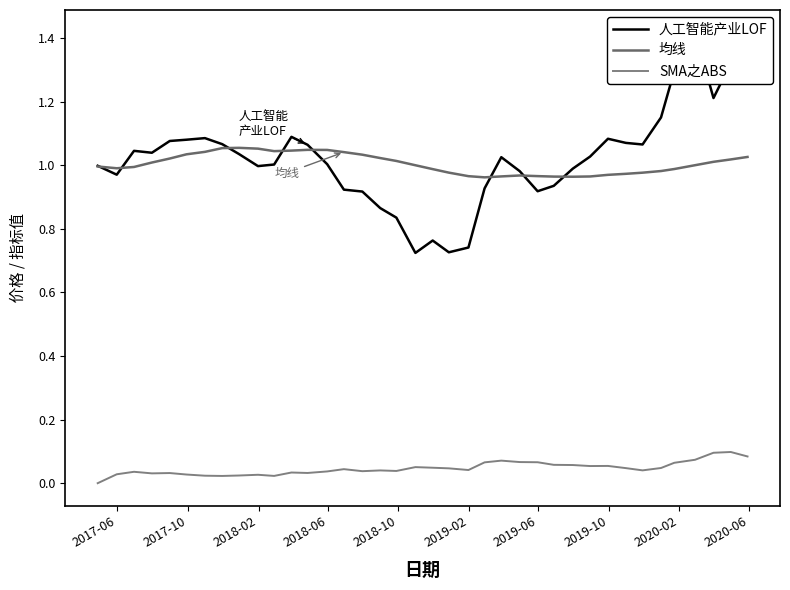

How many lines are shown in the chart?

3